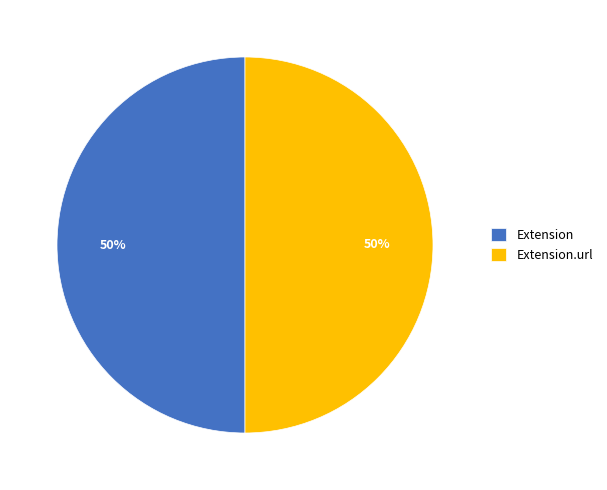

Approximately how many times larger is the value at Extension compared to Extension.url?

1.0